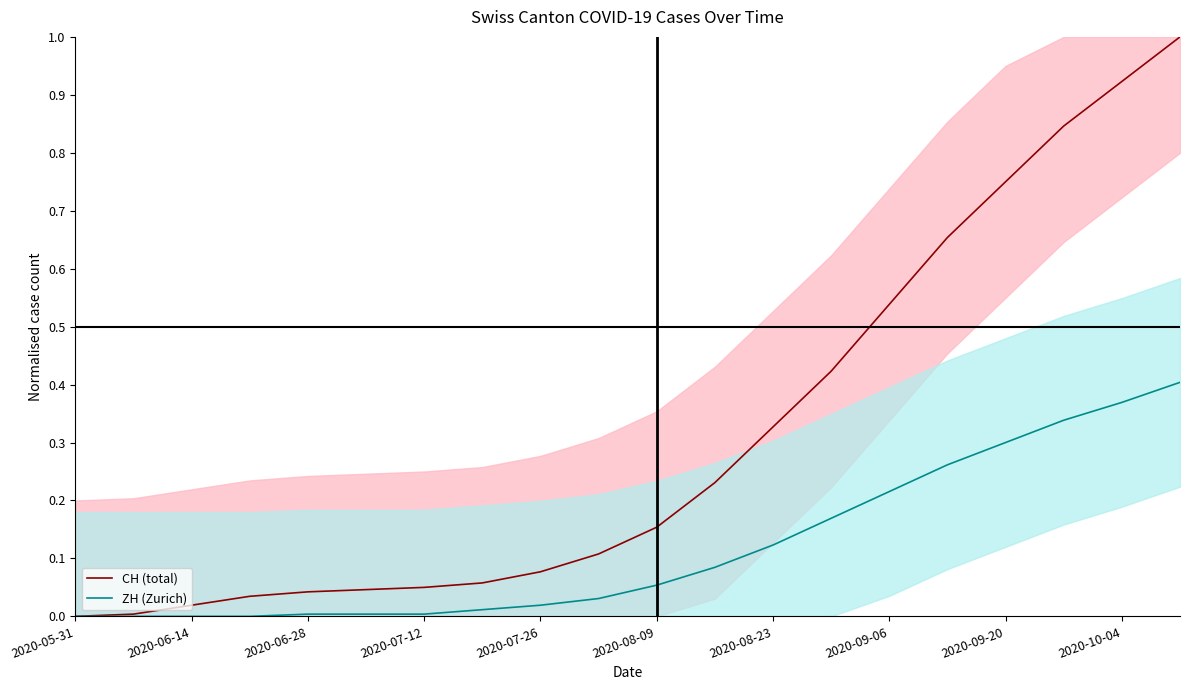

Which series has the widest spread of values?

CH (total)